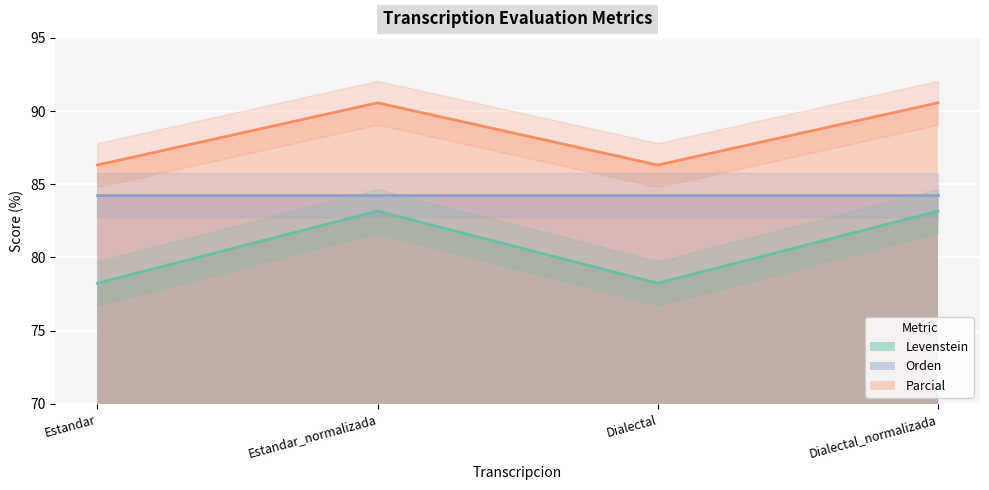

The Levenstein series shows 53.6 at Estandar_normalizada. True or false?

False